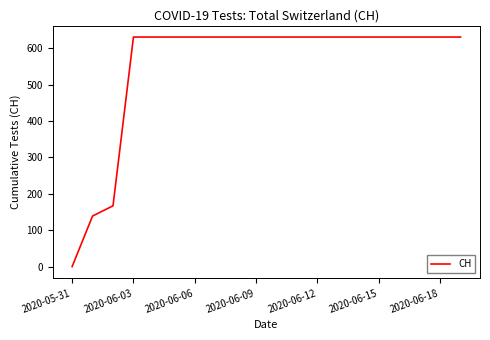

What is the maximum value shown in the chart?

631